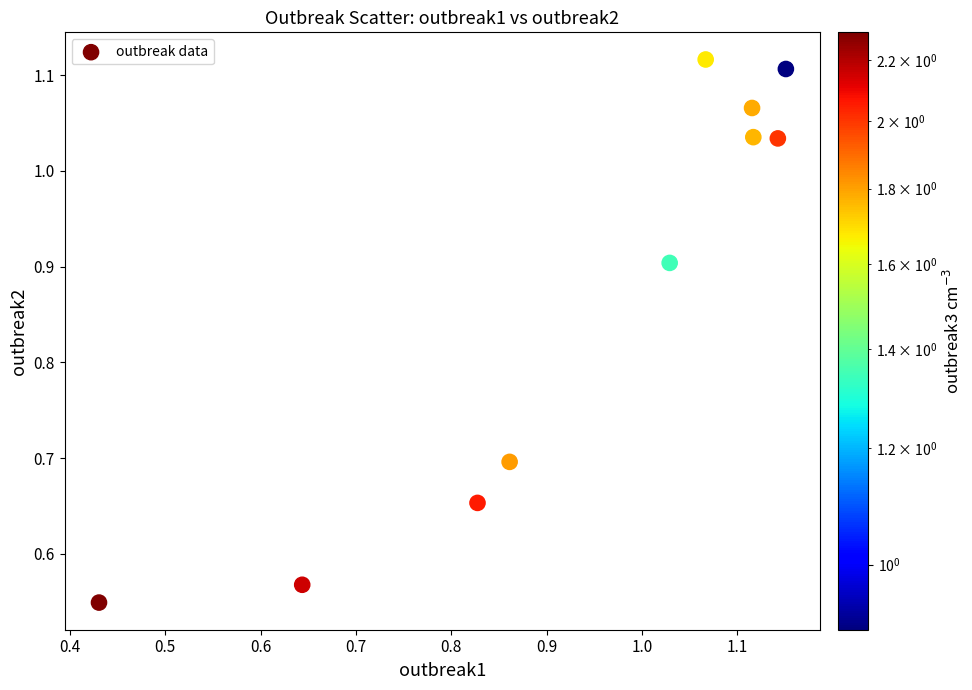

What is the average X value?

0.9